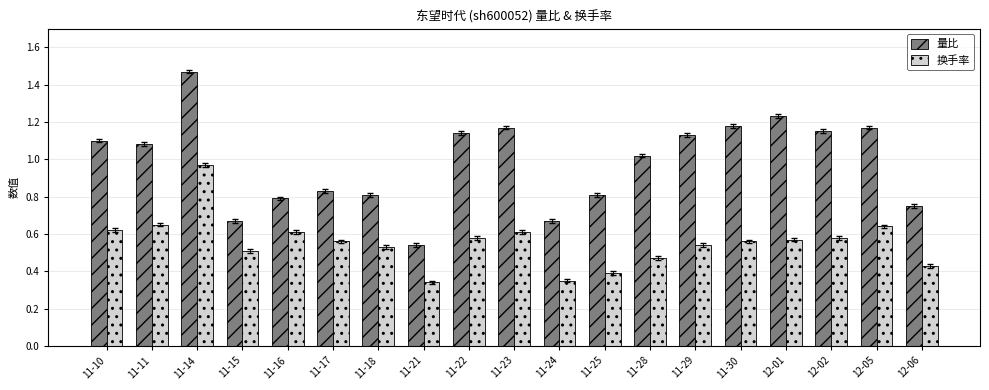

What is the sum of all 量比 values?

18.7